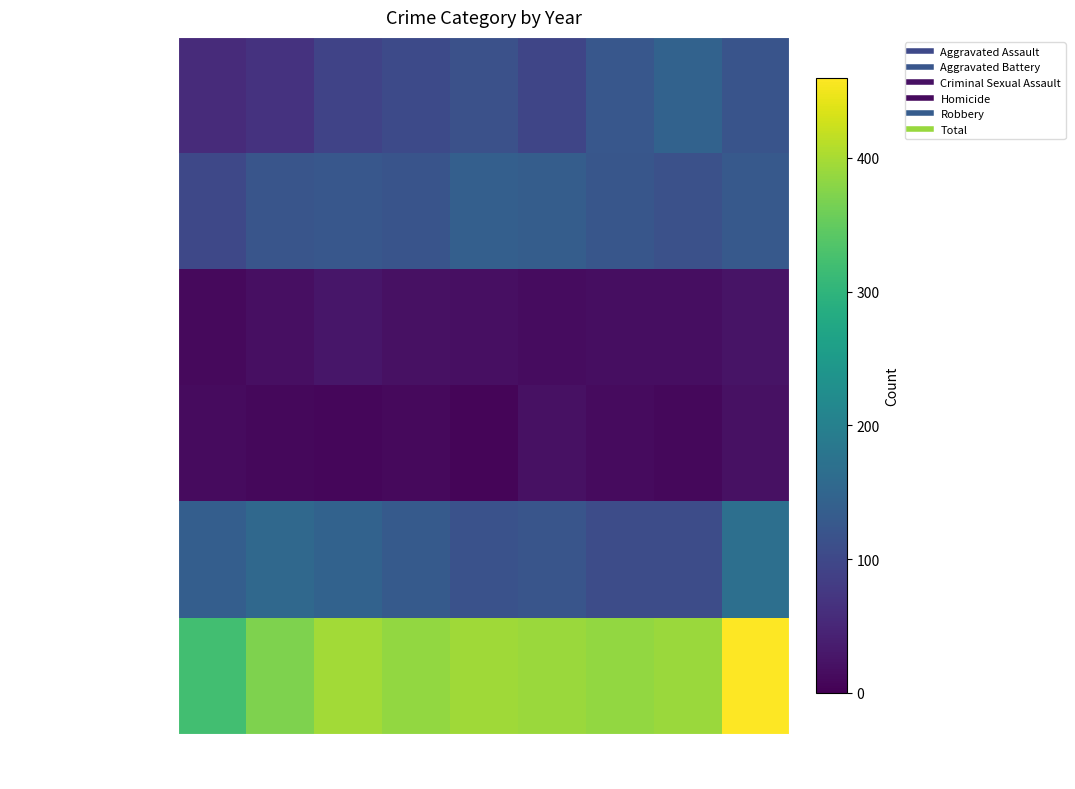

List the series in order of their peak value, highest first.

Total, Robbery, Aggravated Assault, Aggravated Battery, Criminal Sexual Assault, Homicide